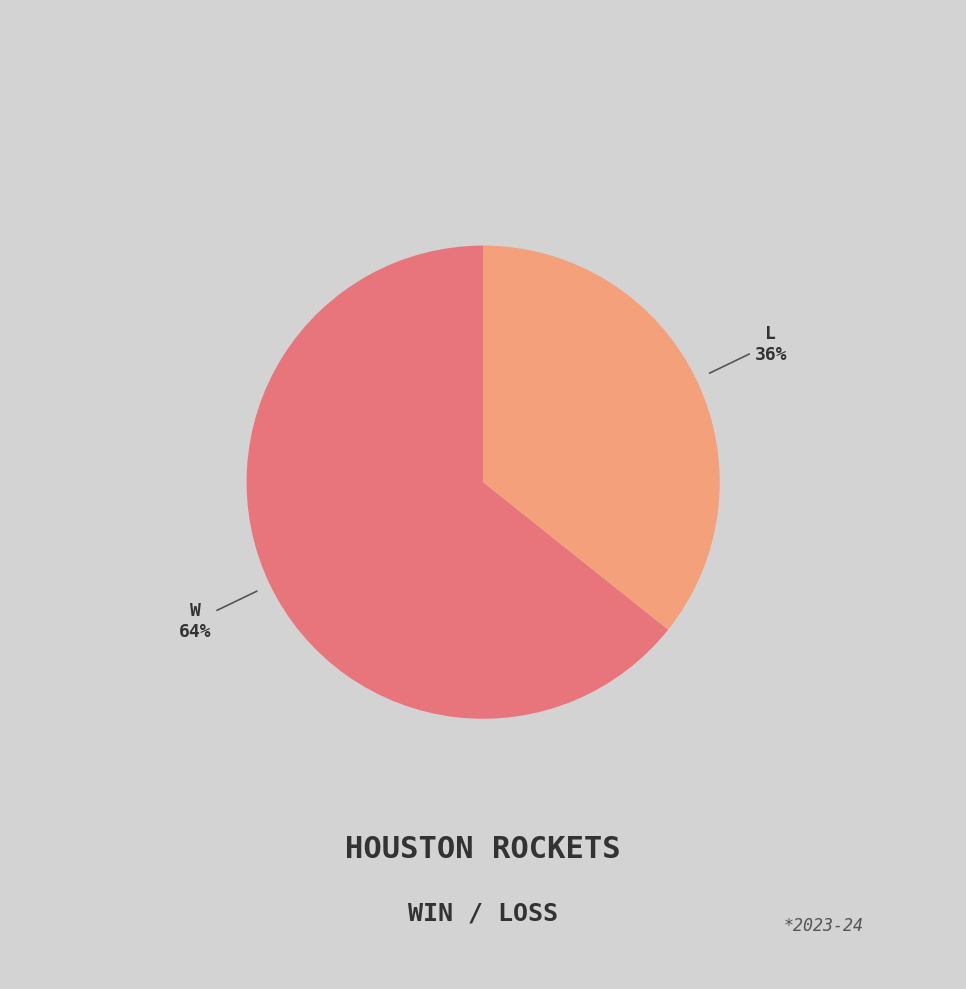

To the nearest percent, what is the average slice percentage?

50%